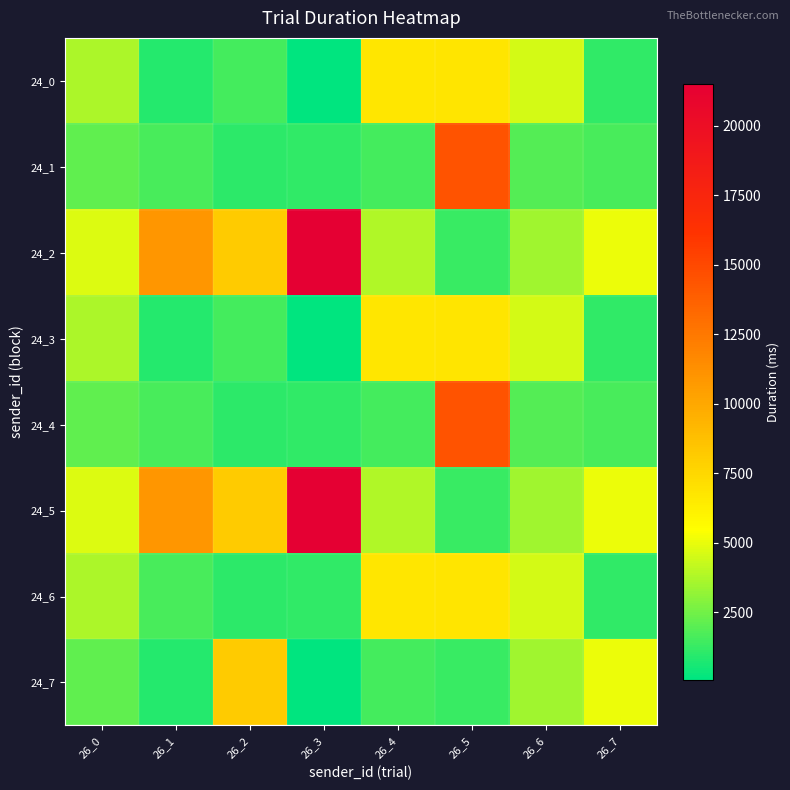

Count the number of data series in this chart.

8